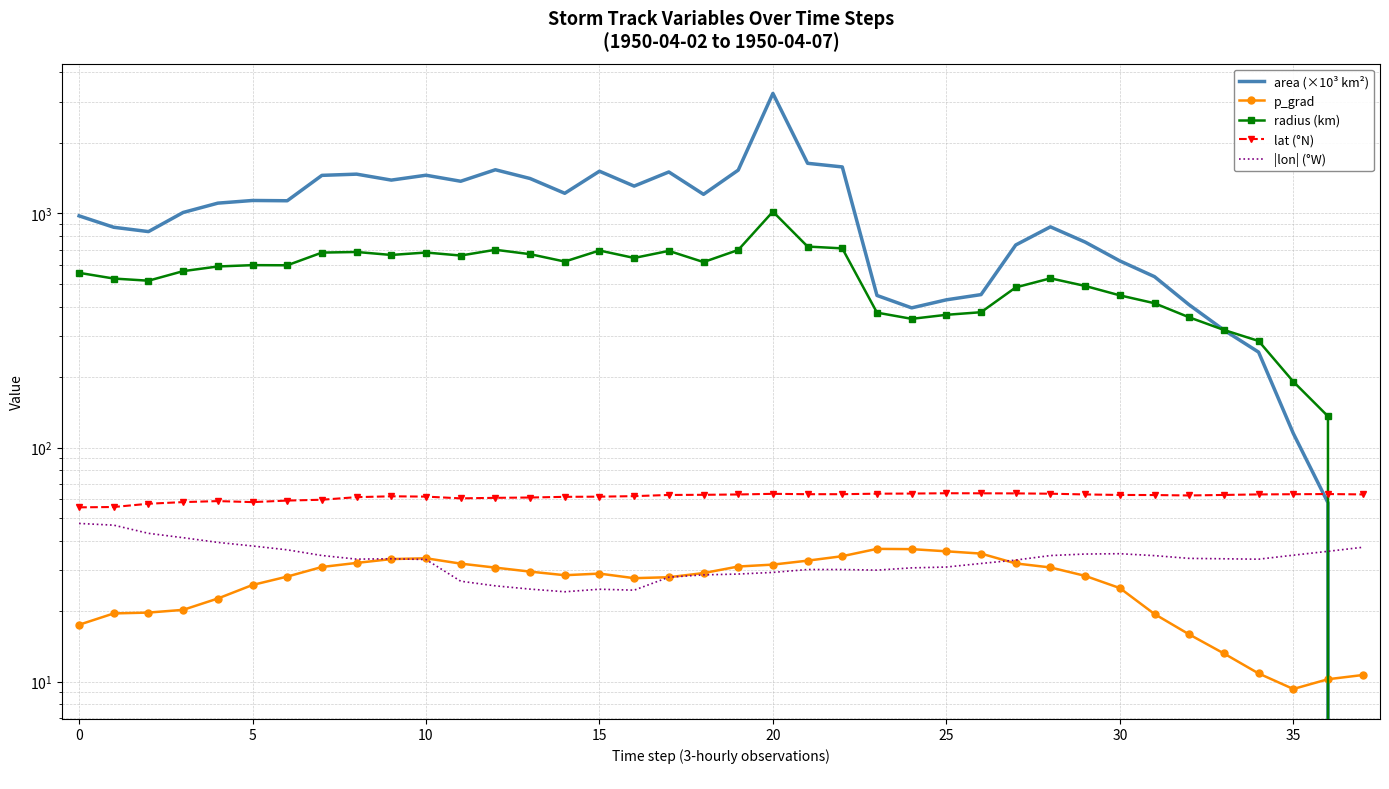

True or false: |lon| (°W) and area (×10³ km²) intersect in this chart.

True